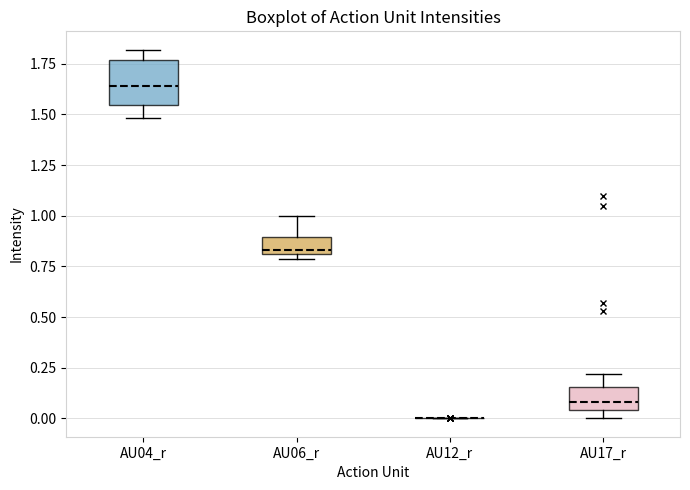

Comparing the boxes themselves (not the whiskers), which one is the tallest?

AU04_r